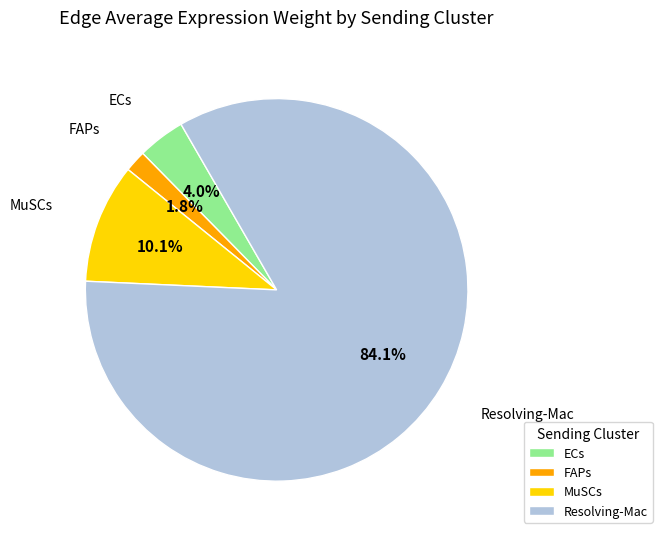

Rank the categories by value from lowest to highest.

FAPs, ECs, MuSCs, Resolving-Mac